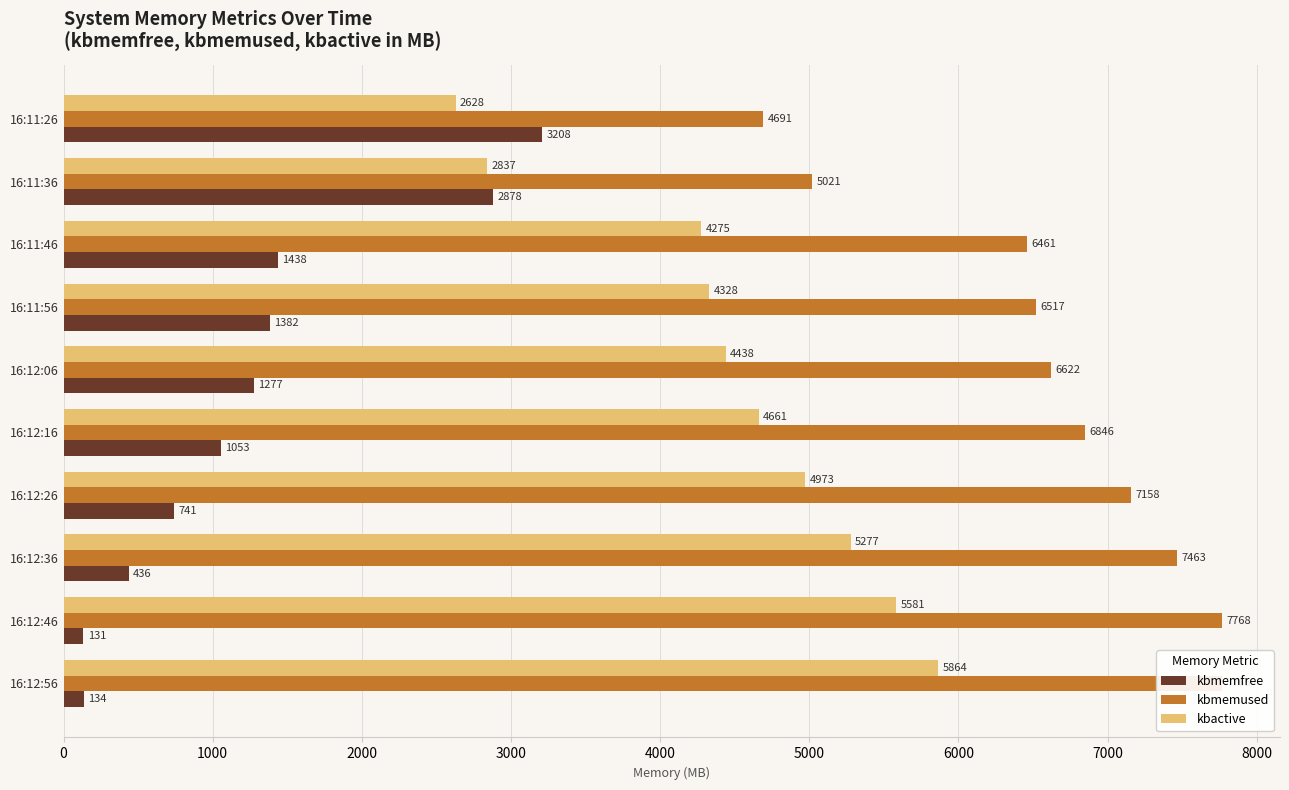

Which series has the largest total across all categories?

kbmemused